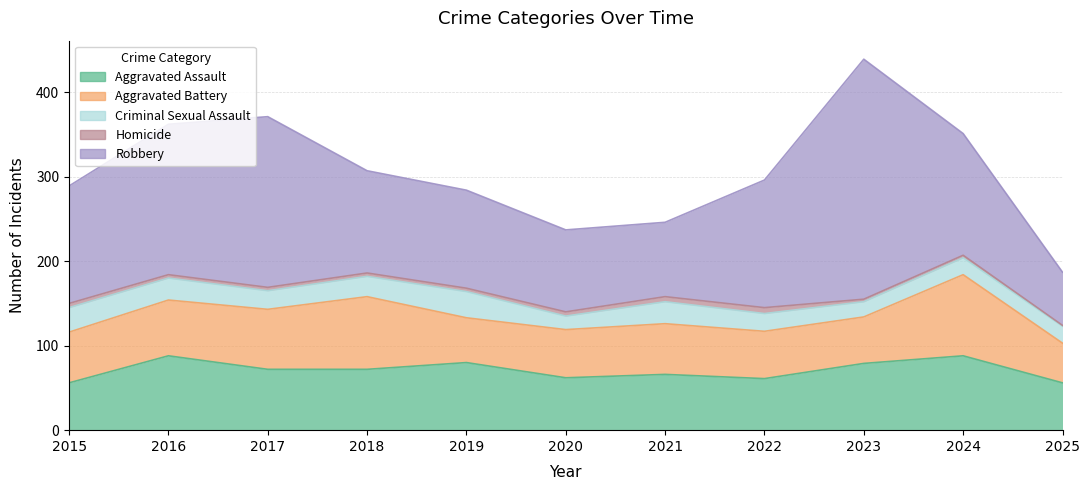

Reading right to left, transcribe all the data shown in this chart.

Aggravated Assault: 56	88	79	61	66	62	80	72	72	88	56
Aggravated Battery: 47	96	55	56	60	57	53	86	71	66	60
Criminal Sexual Assault: 20	20	18	21	26	16	31	24	22	26	29
Homicide: 1	3	3	7	6	5	4	4	4	4	5
Robbery: 63	144	284	151	88	97	116	121	202	178	139